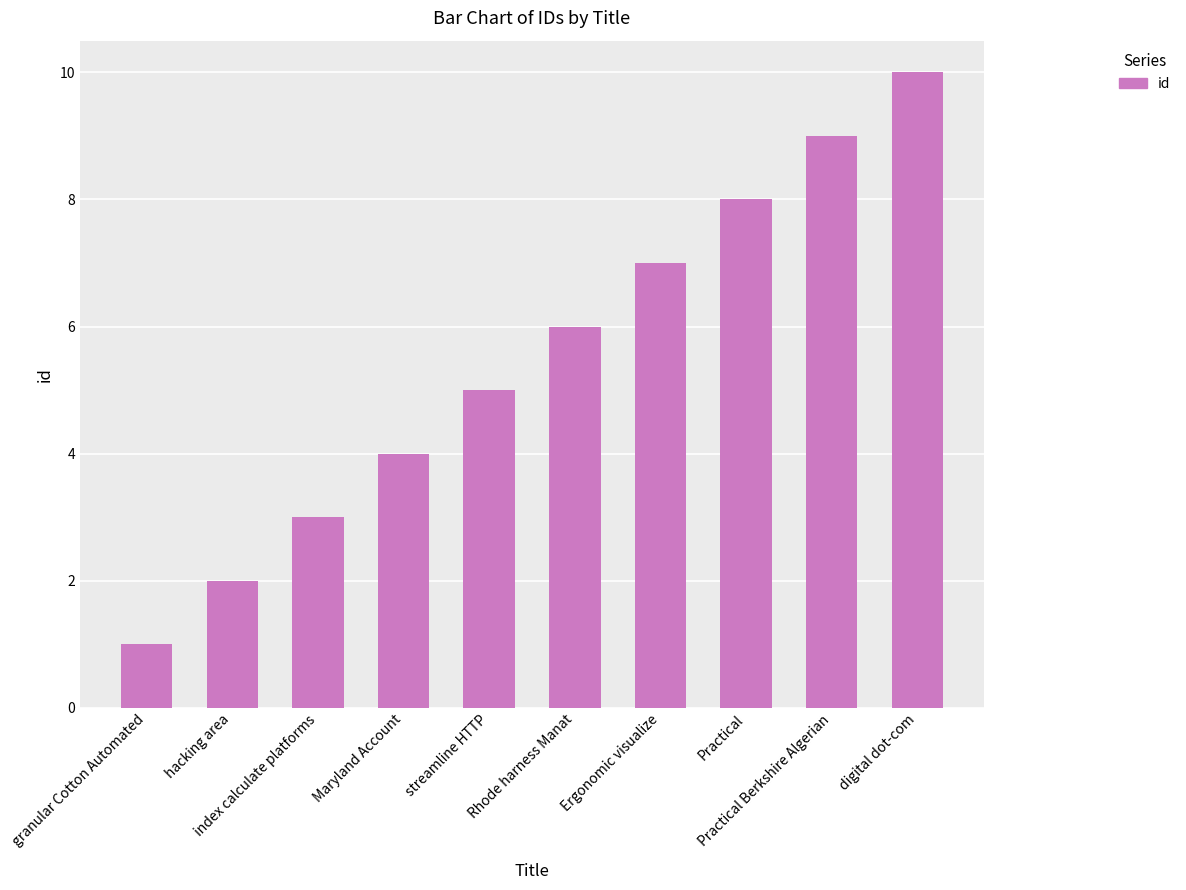

What is the label of the 10th bar from the right?

granular Cotton Automated